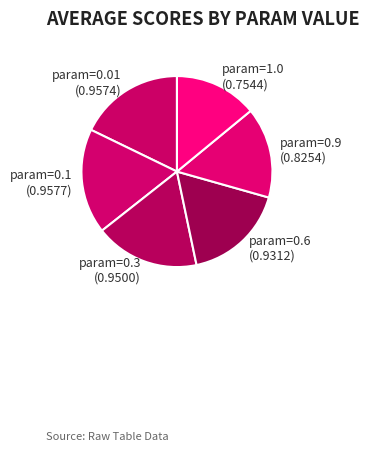

Does param=0.01 represent more than half of the total?

No